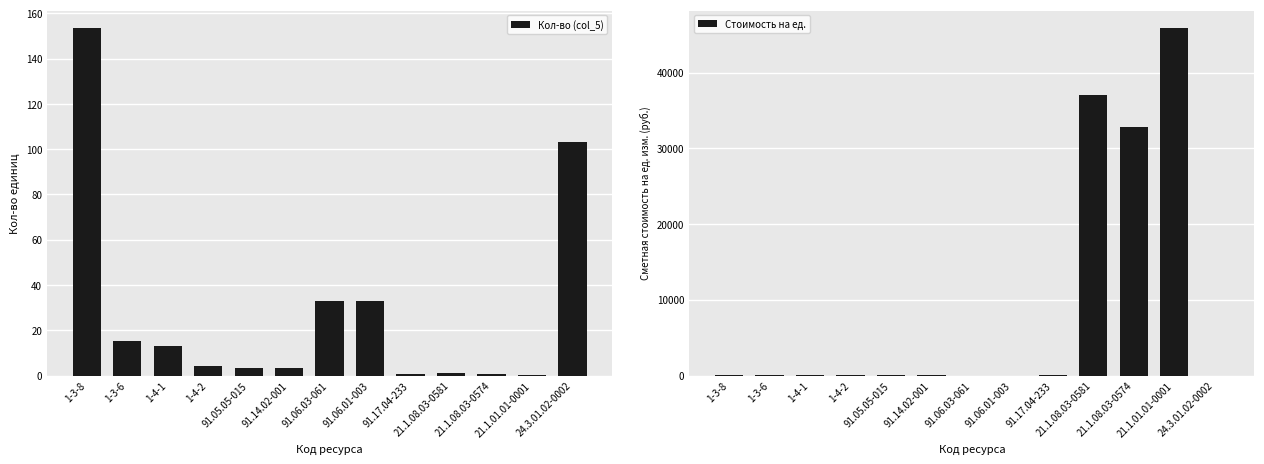

Rank the series at 1-3-6 from lowest to highest value.

Стоимость на ед., Кол-во (col_5)